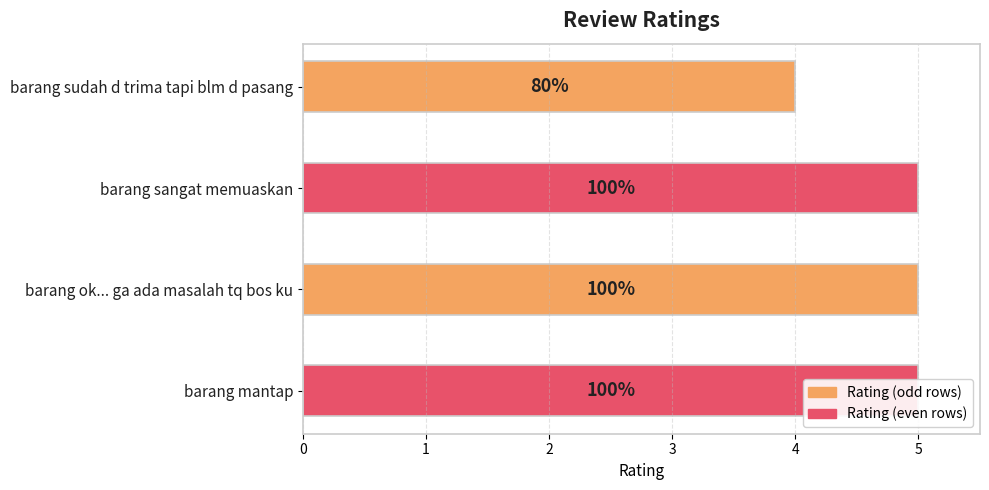

Count the values in the range 5 to 6.

3